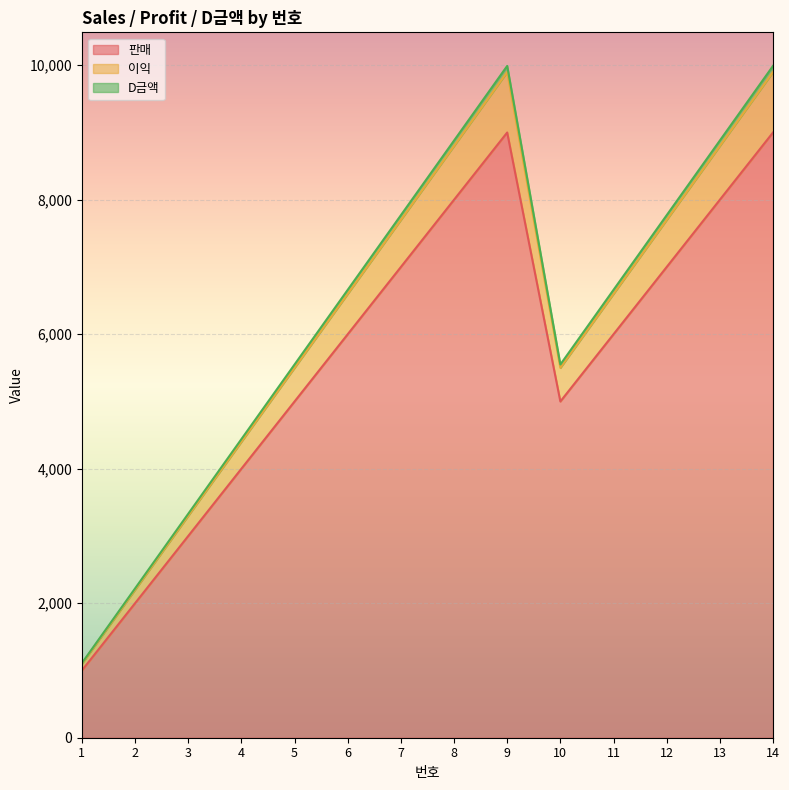

What is the greatest value displayed?

9990